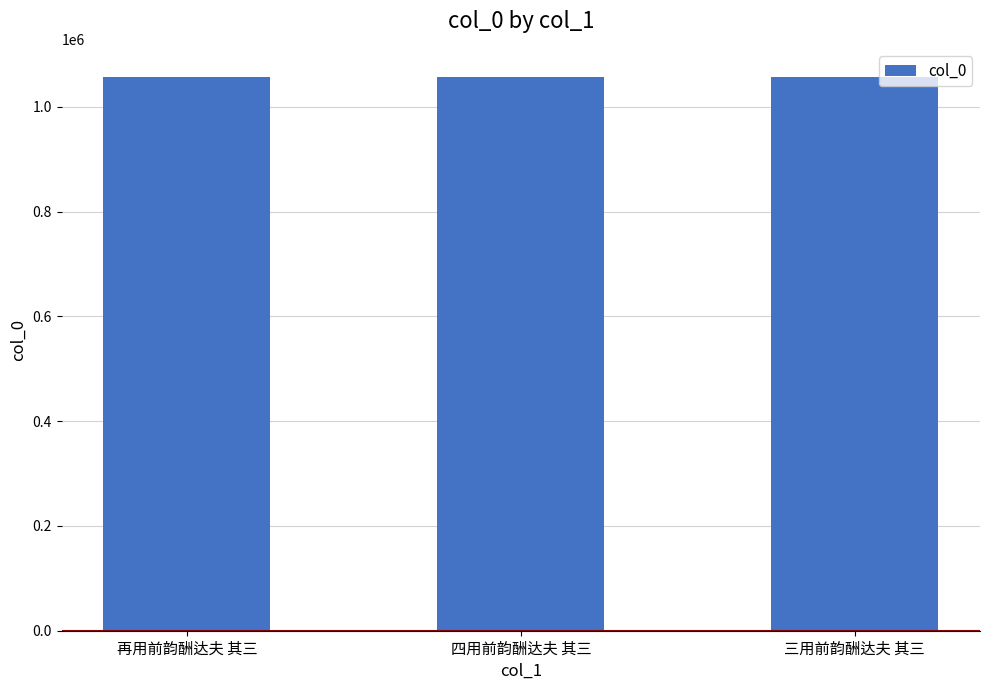

How many bars are there in total?

3